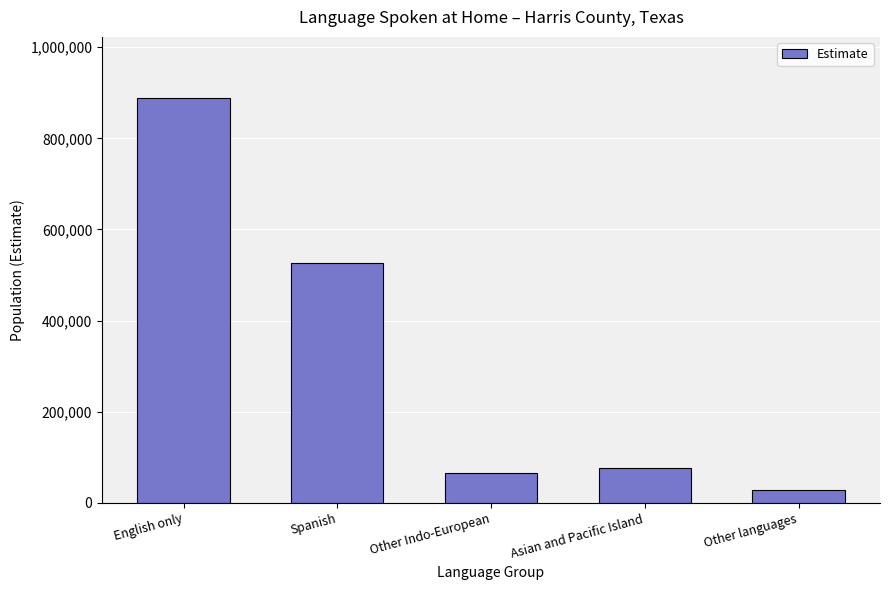

Where is the data nearest to the value 458780?

Spanish